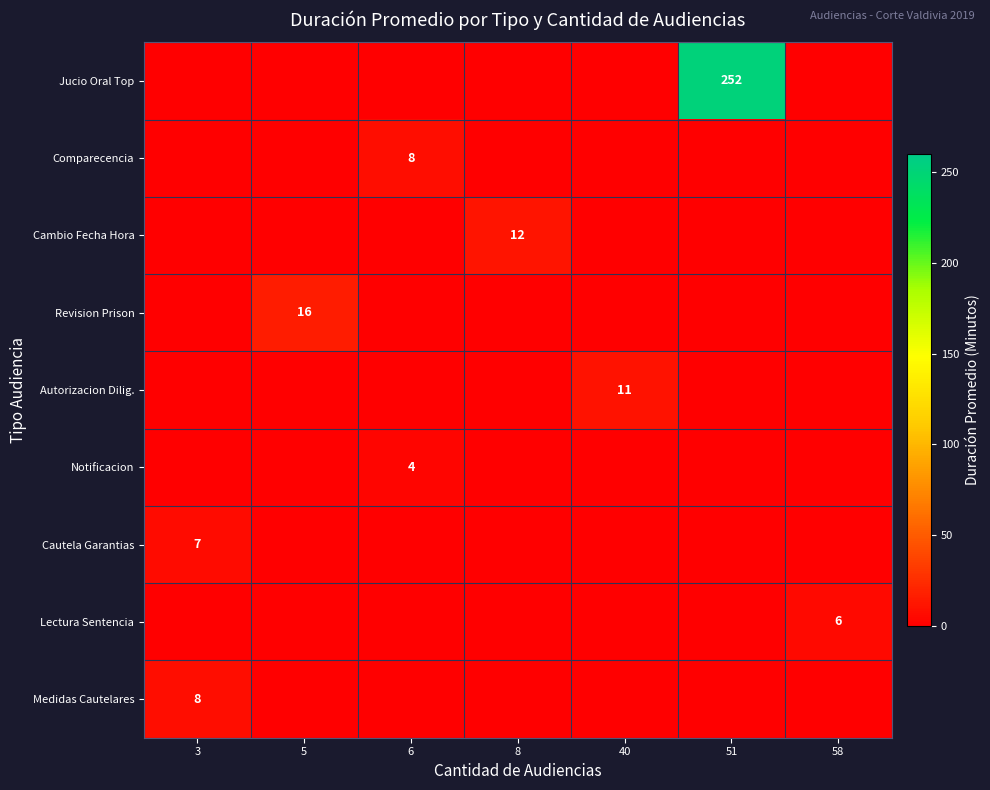

True or false: Autorizacion Dilig. has a value of 11 at 40.

True